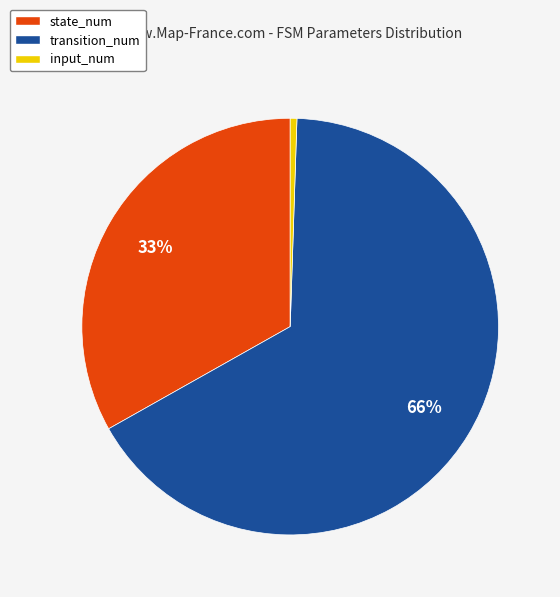

What is the ratio of the value at state_num to the value at transition_num?

0.5